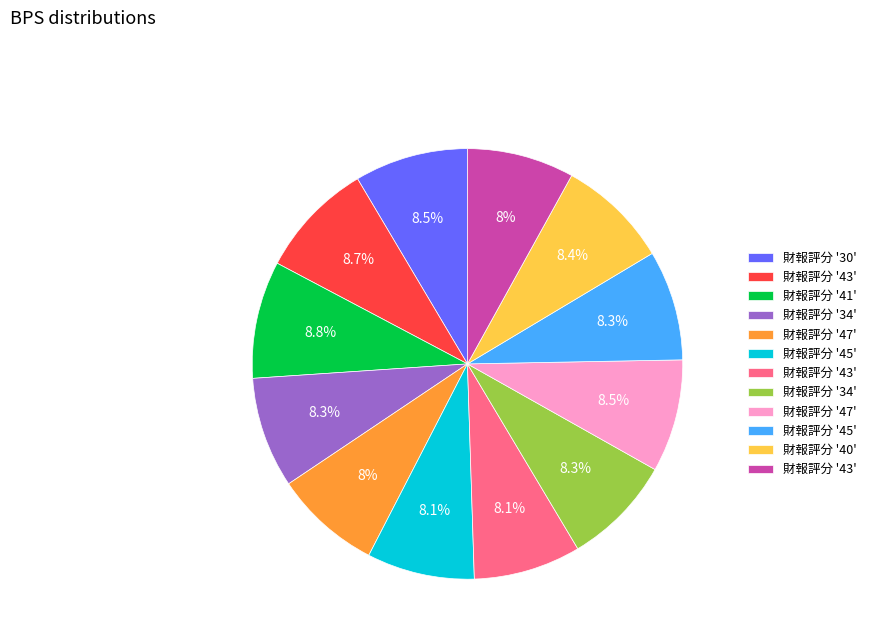

Does any single category account for the majority?

No